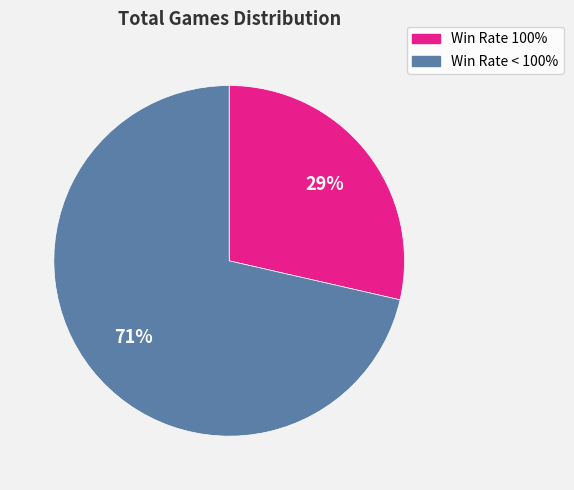

What is the ratio of the value at Win Rate 100% to the value at Win Rate < 100%?

0.4